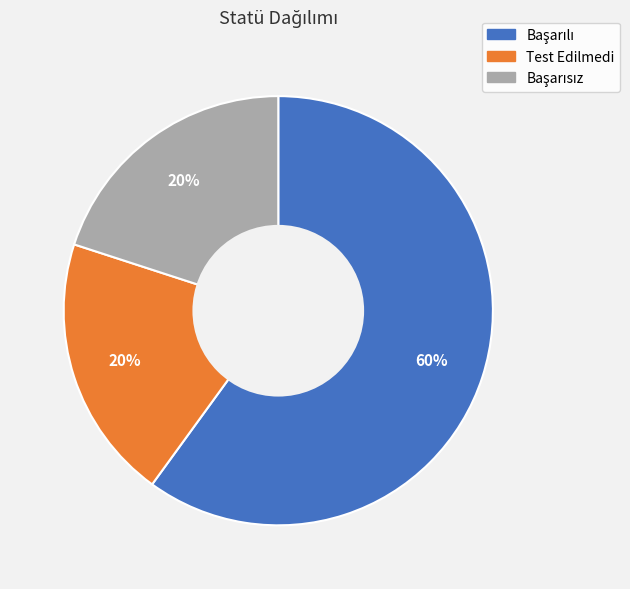

Count the number of slices in the pie.

3